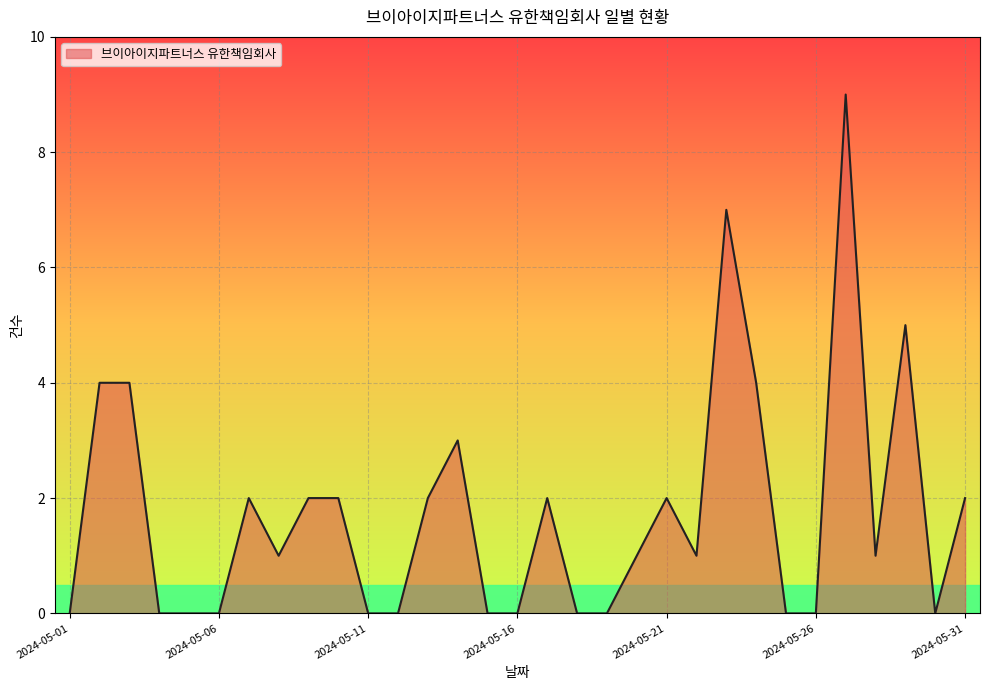

What is the greatest value displayed?

9